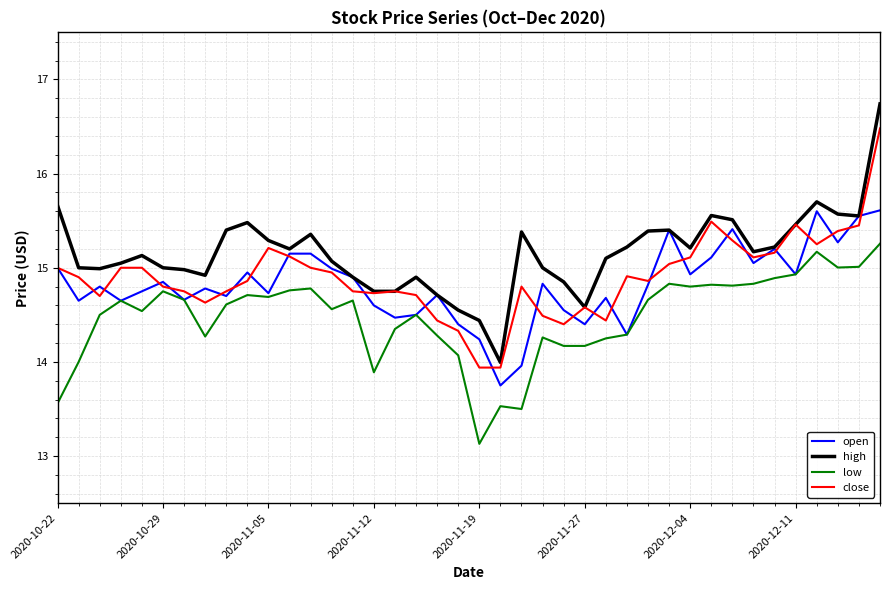

Which series has the largest total across all categories?

high